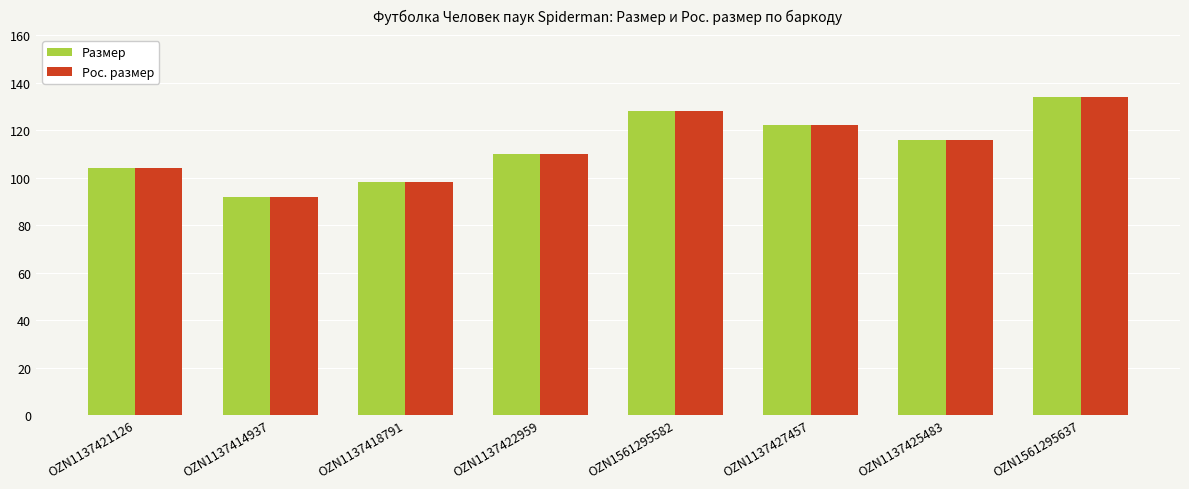

At which label does Рос. размер reach its minimum?

OZN1137414937